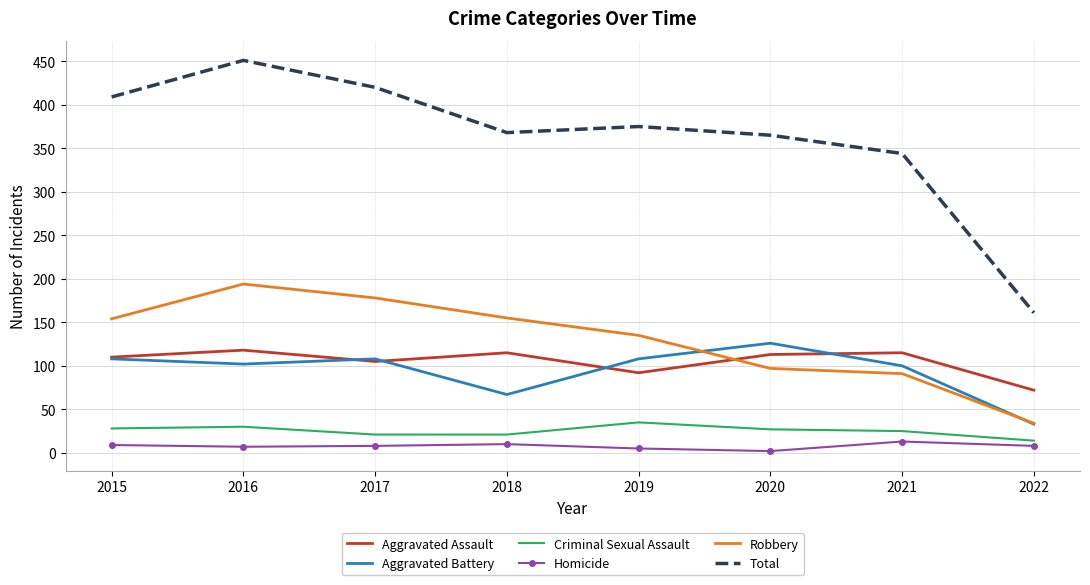

What is the lowest value of the Aggravated Assault series?

72